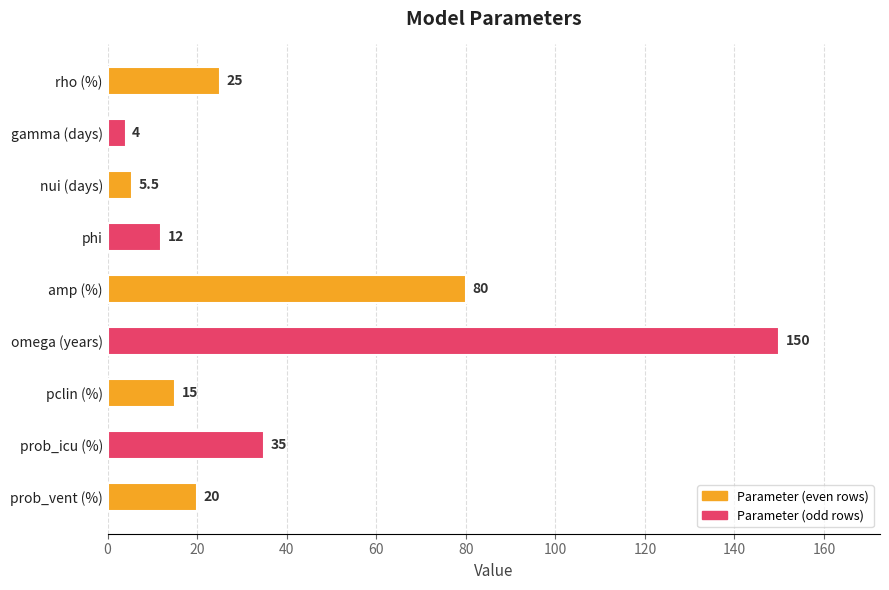

How many data points does each series have?

9